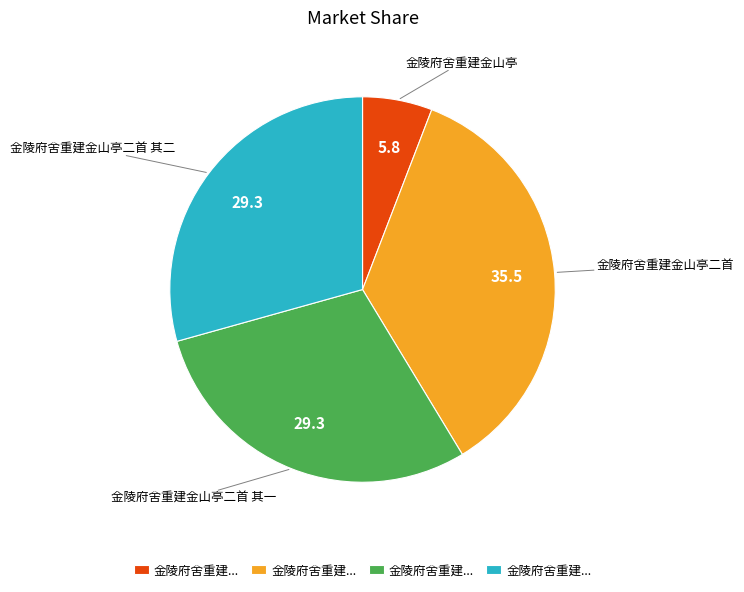

Is there any slice that represents more than half of the pie?

No